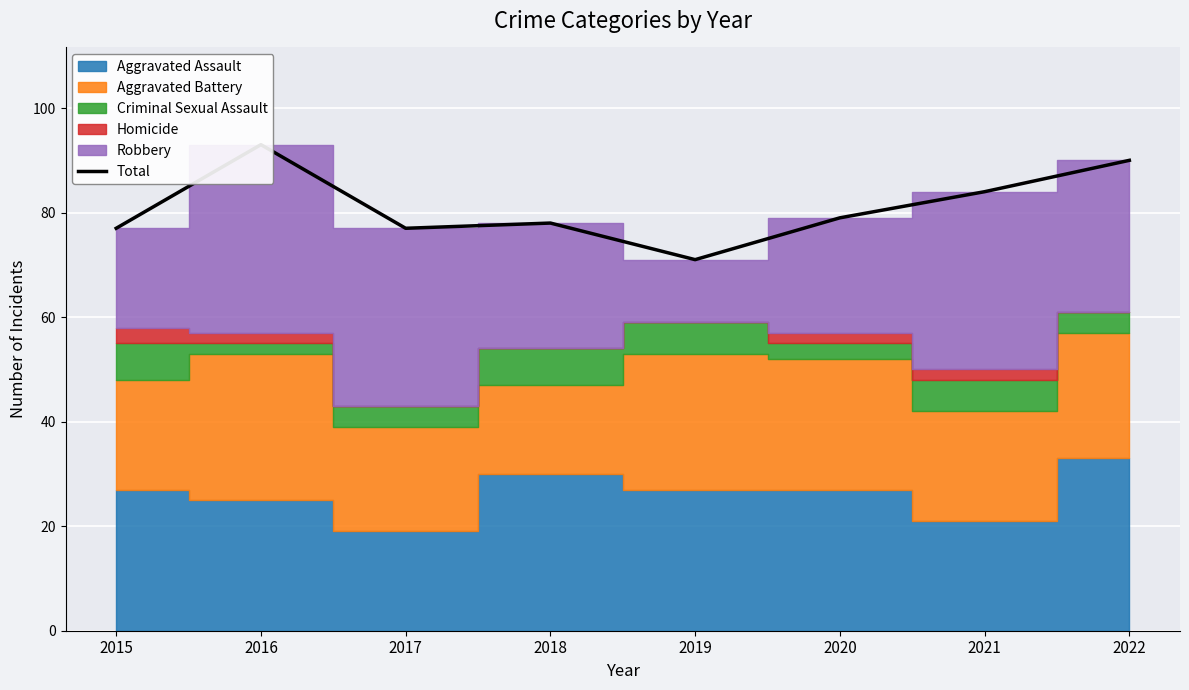

What is the difference between the second highest and minimum values?

19